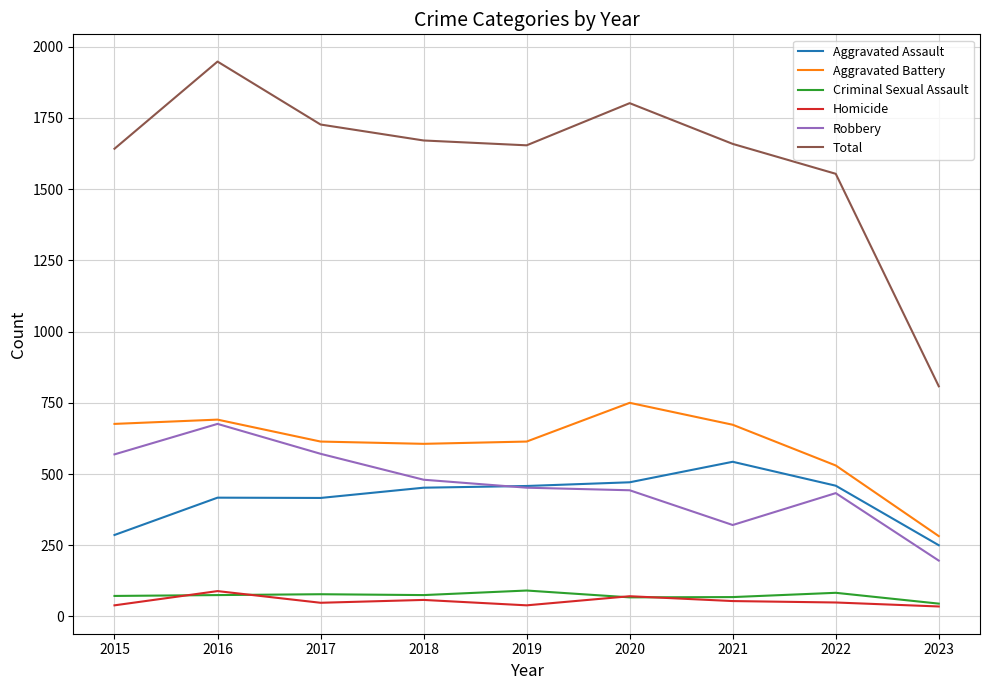

At which category is the sum across all series the highest?

2016